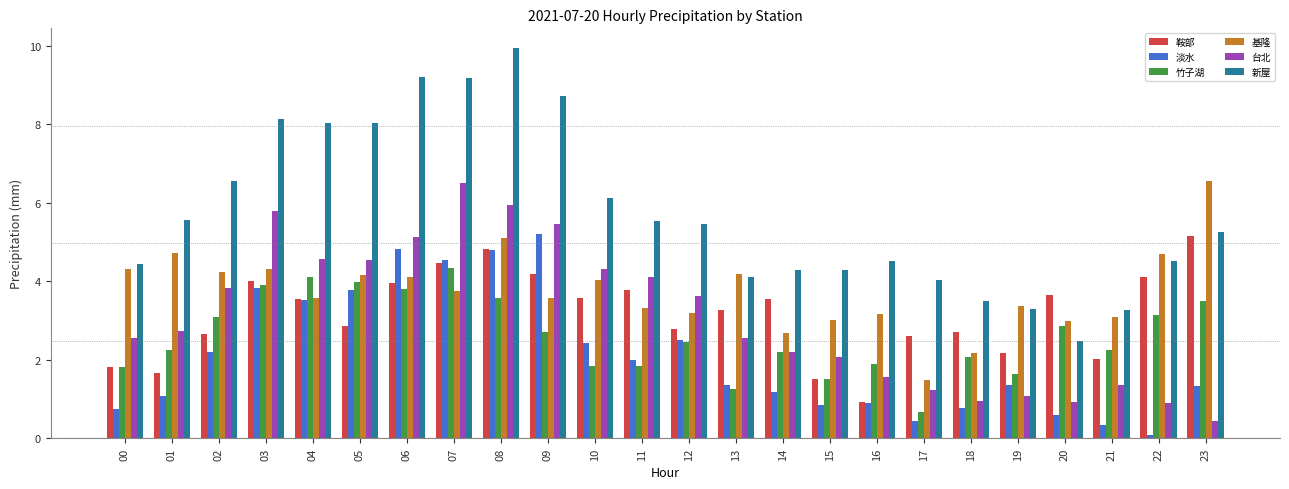

How many groups of bars are there?

24